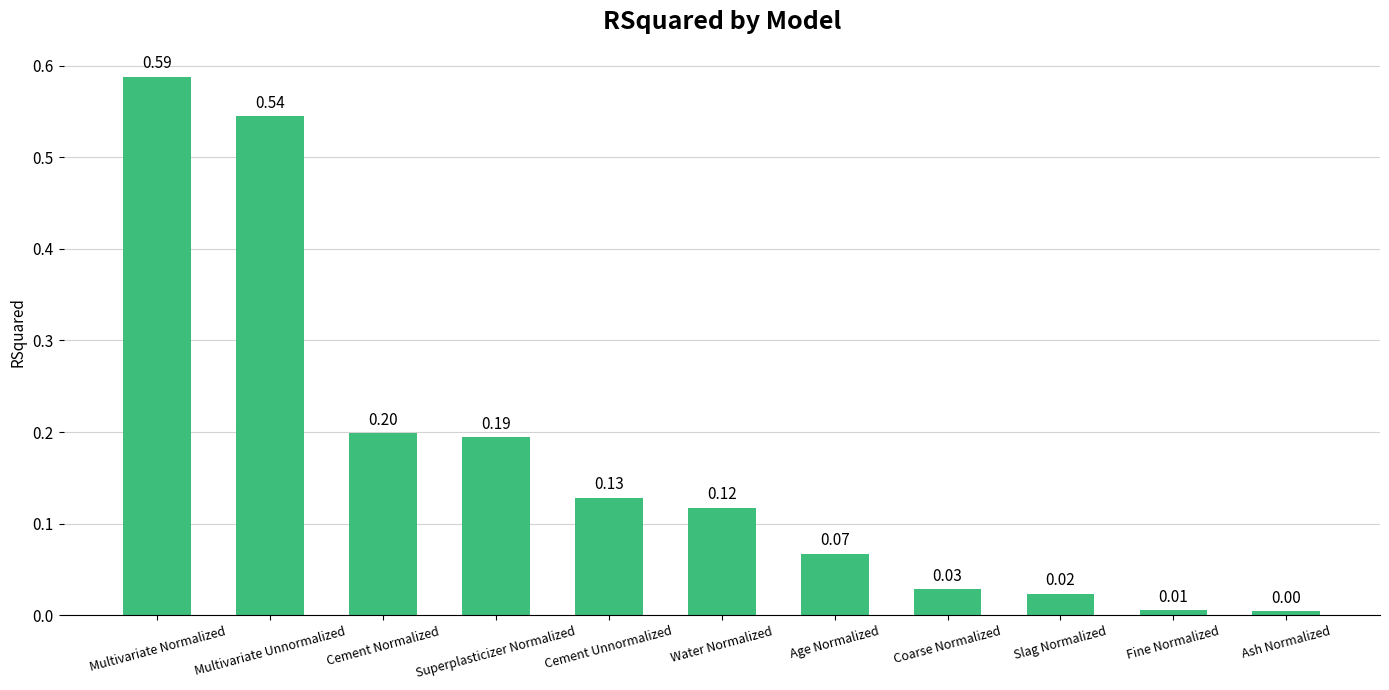

The chart shows a value of 0.0 at Coarse Normalized. True or false?

True